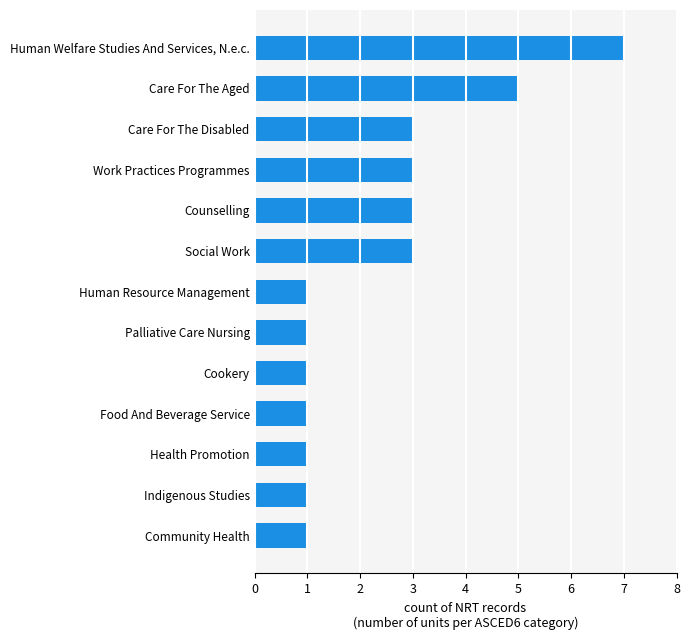

Approximately how many times larger is the value at Care For The Aged compared to Cookery?

5.0